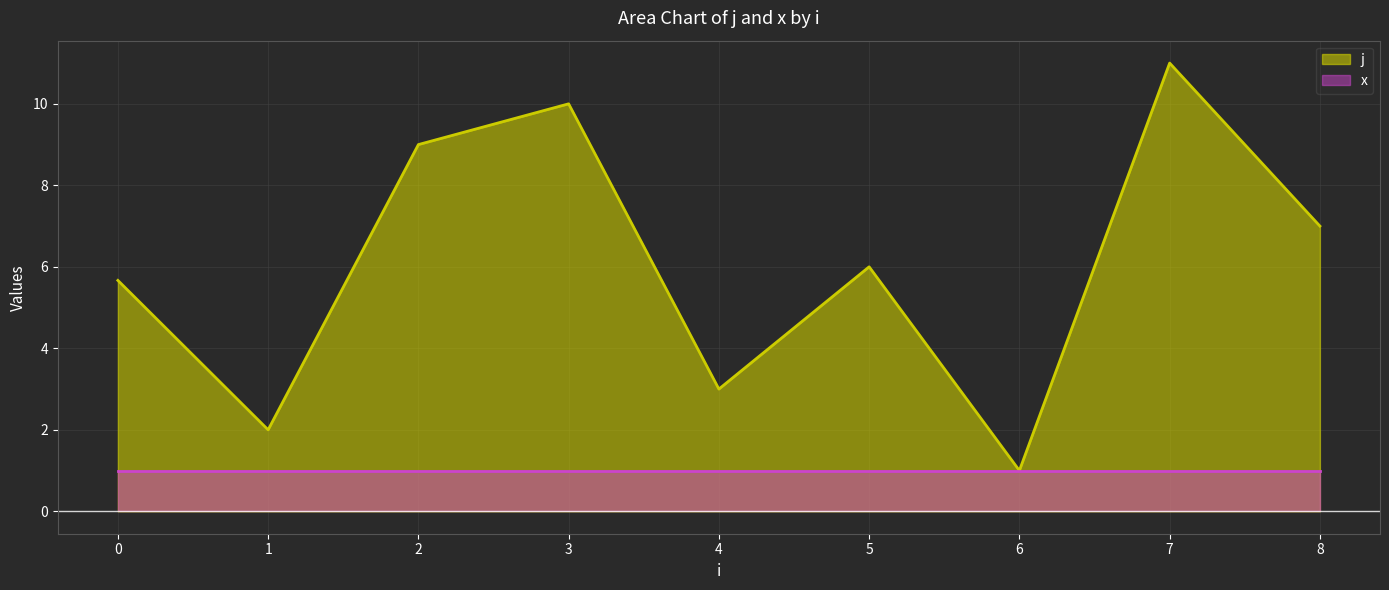

What is the difference between the second highest and second lowest values in the j series?

8.0